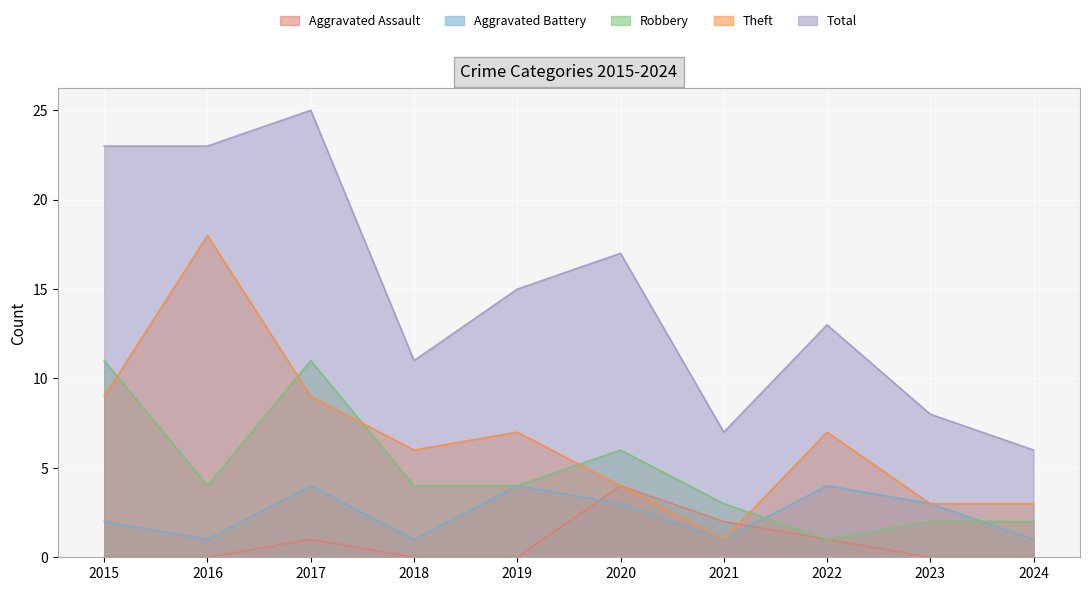

True or false: Aggravated Assault and Total cross at least once.

False